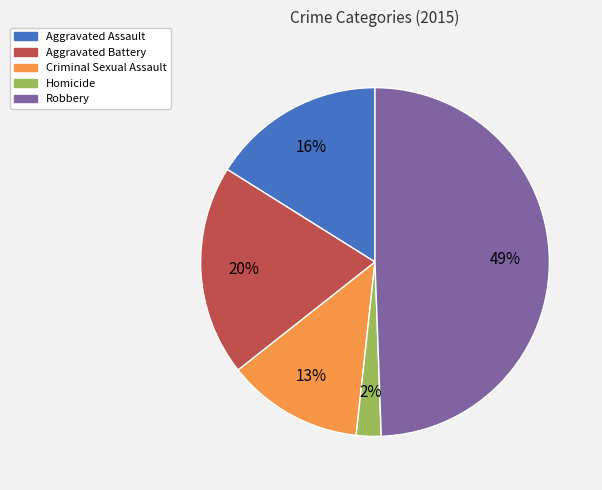

Is it true that Homicide is 12% of the pie?

False